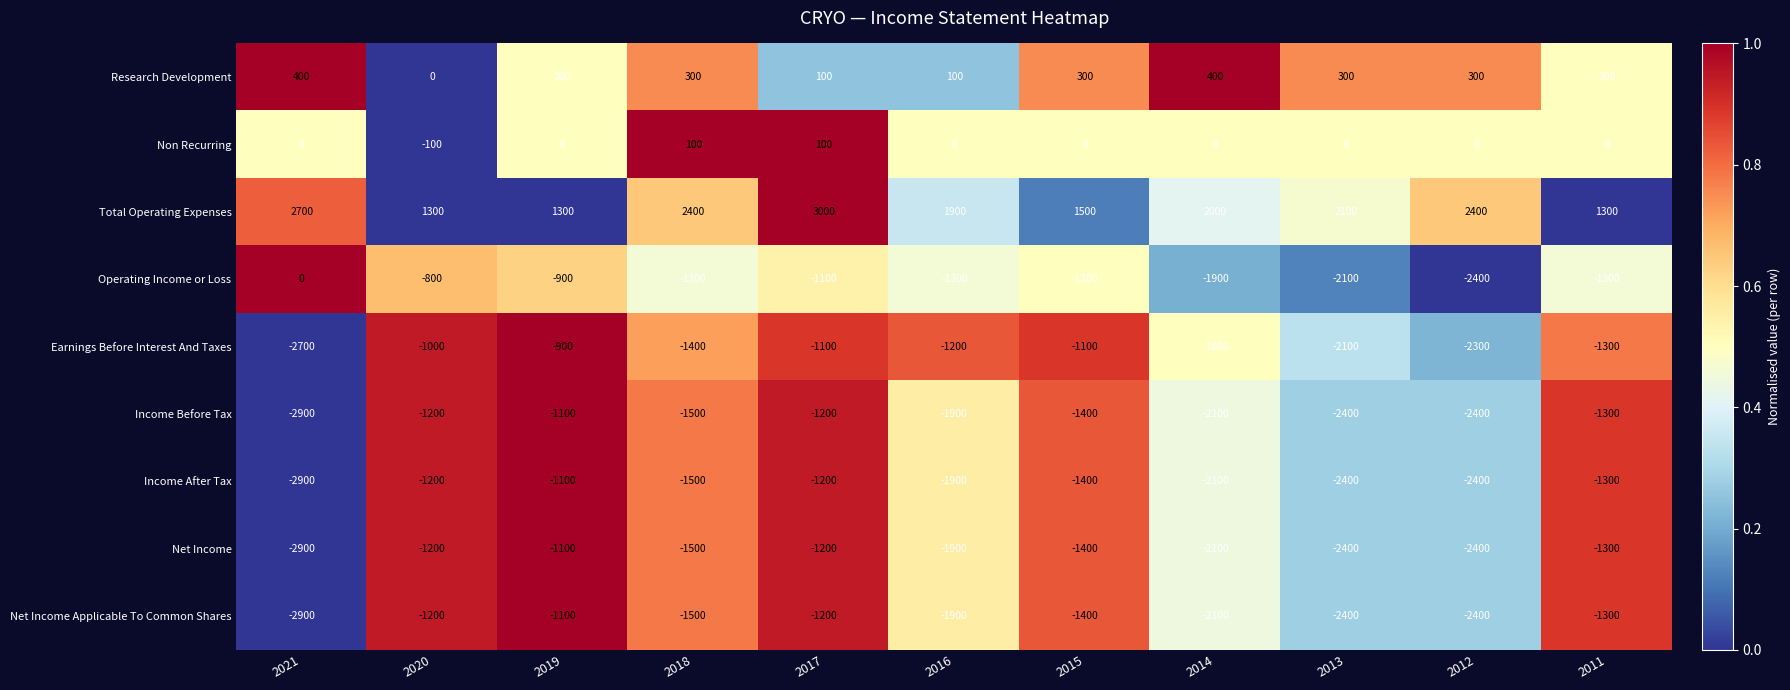

Which category has the highest value across all series?

2017